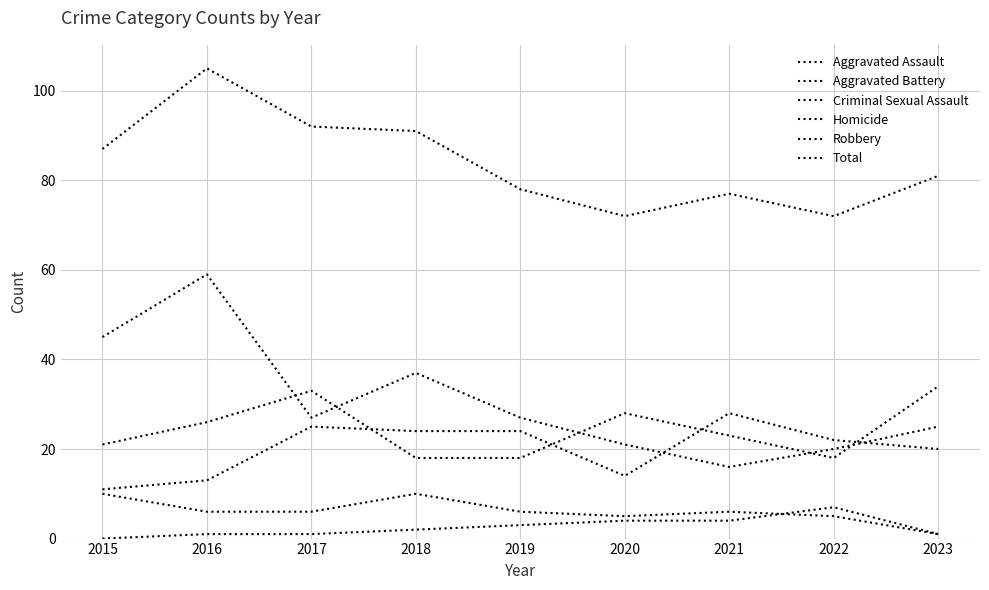

What is the average value of the Aggravated Battery series?

24